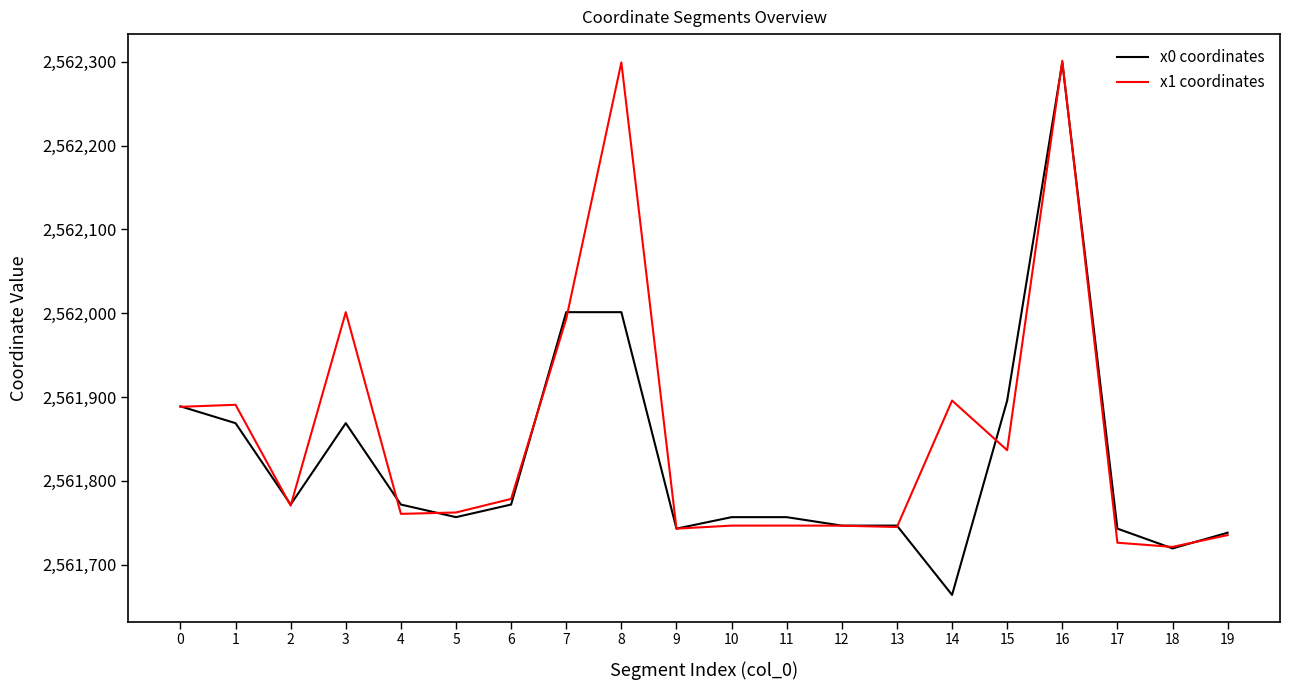

What is the maximum value shown in the chart?

2562301.2